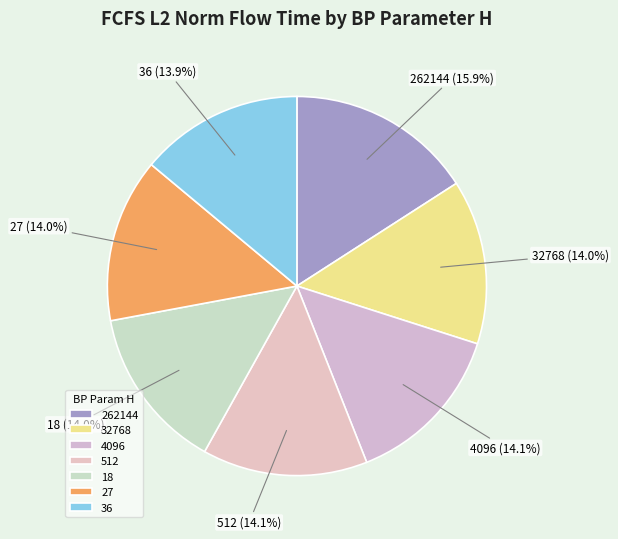

How many slices are in this pie chart?

7